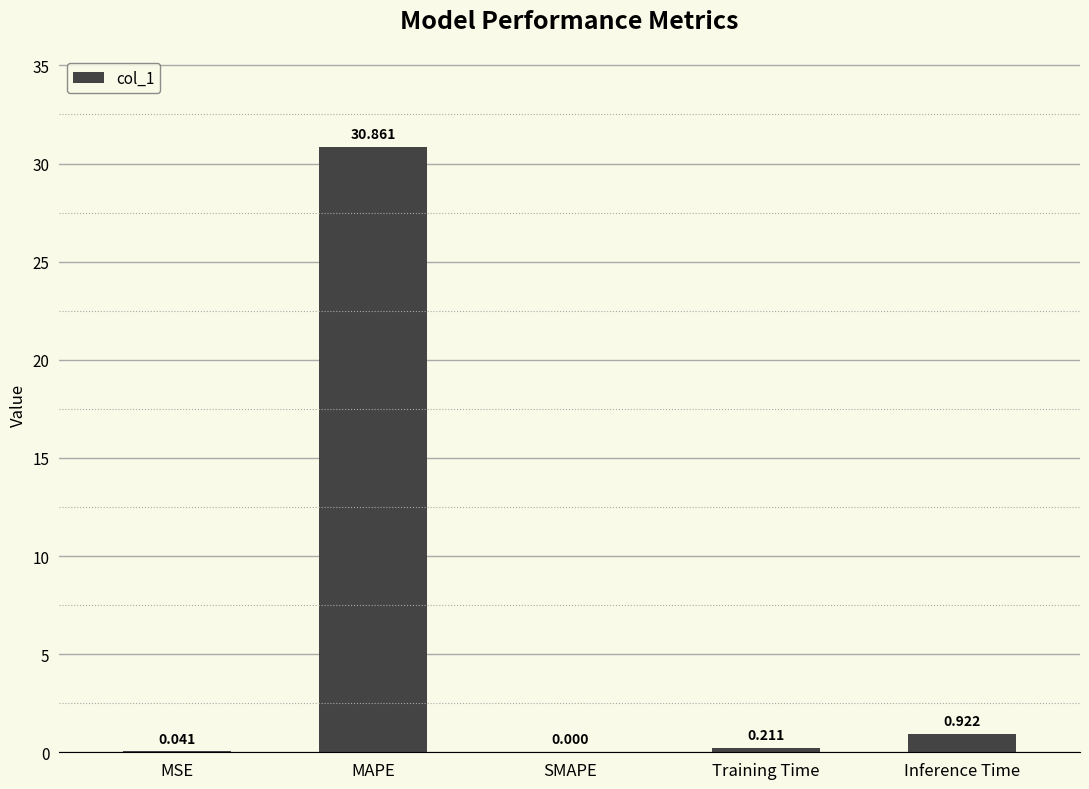

What is the difference between the values at MAPE and SMAPE?

30.9